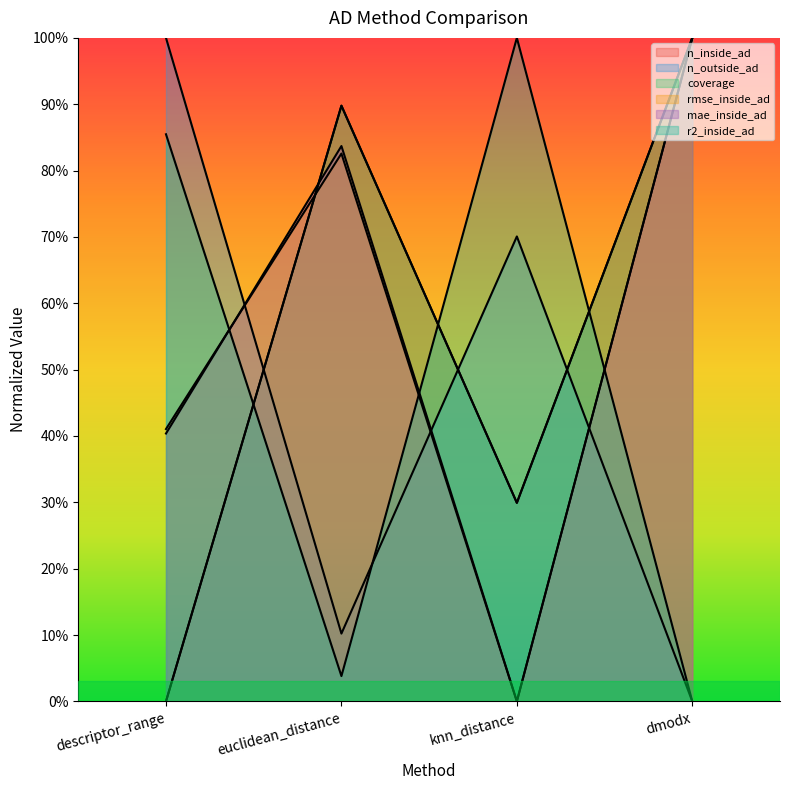

What is the label of the 2nd point from the right?

knn_distance